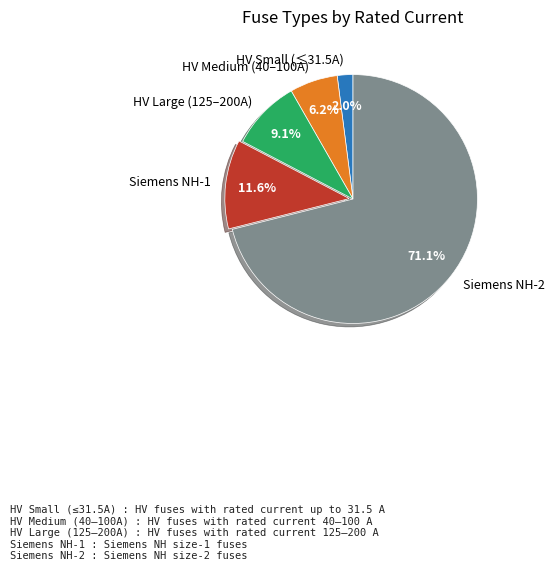

Does any single category account for the majority?

Yes